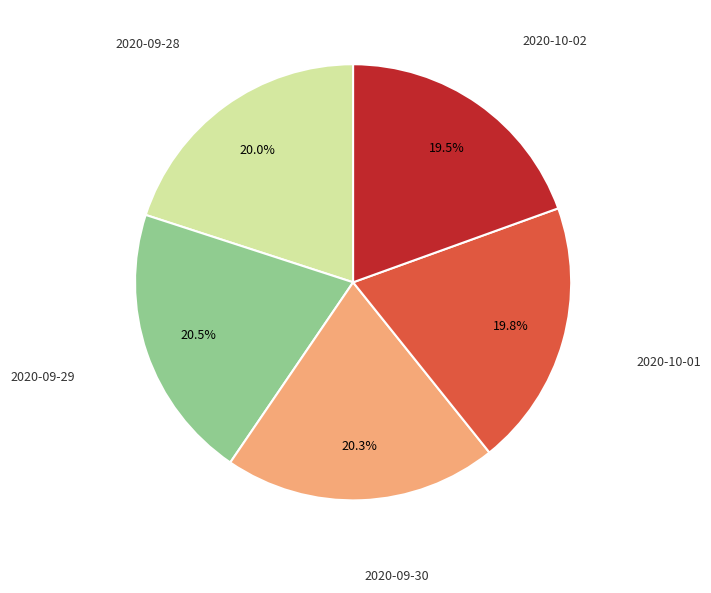

Is there any slice that represents more than half of the pie?

No